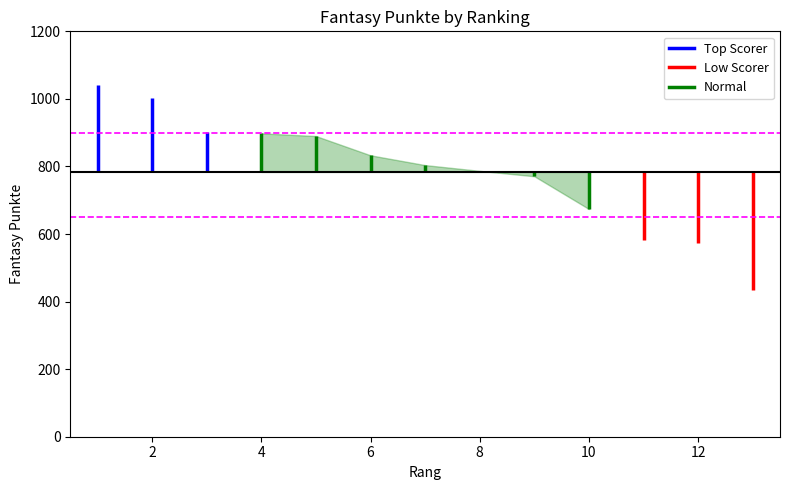

Rank the categories by value from lowest to highest.

13, 12, 11, 10, 9, 8, 7, 6, 5, 4, 3, 2, 1